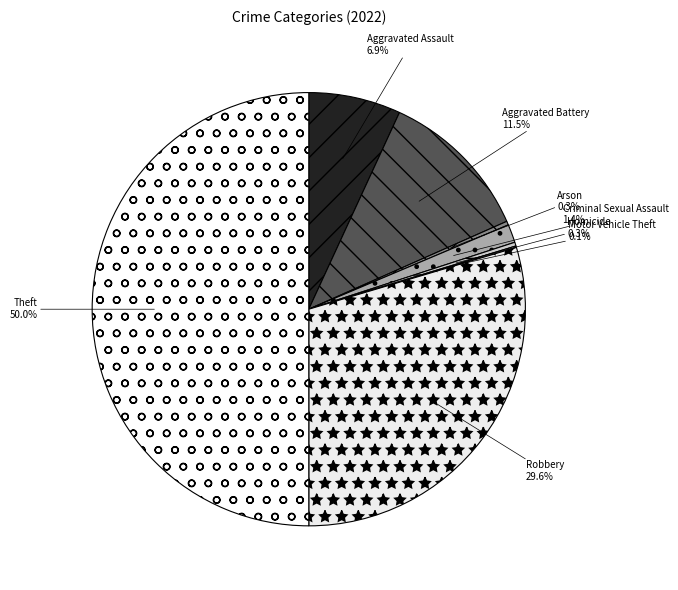

To the nearest percent, what portion does Criminal Sexual Assault represent?

1%